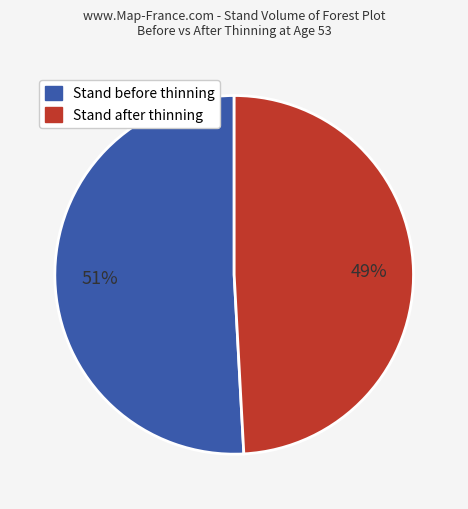

To the nearest percent, what is the difference between the largest and smallest slice percentages?

2%